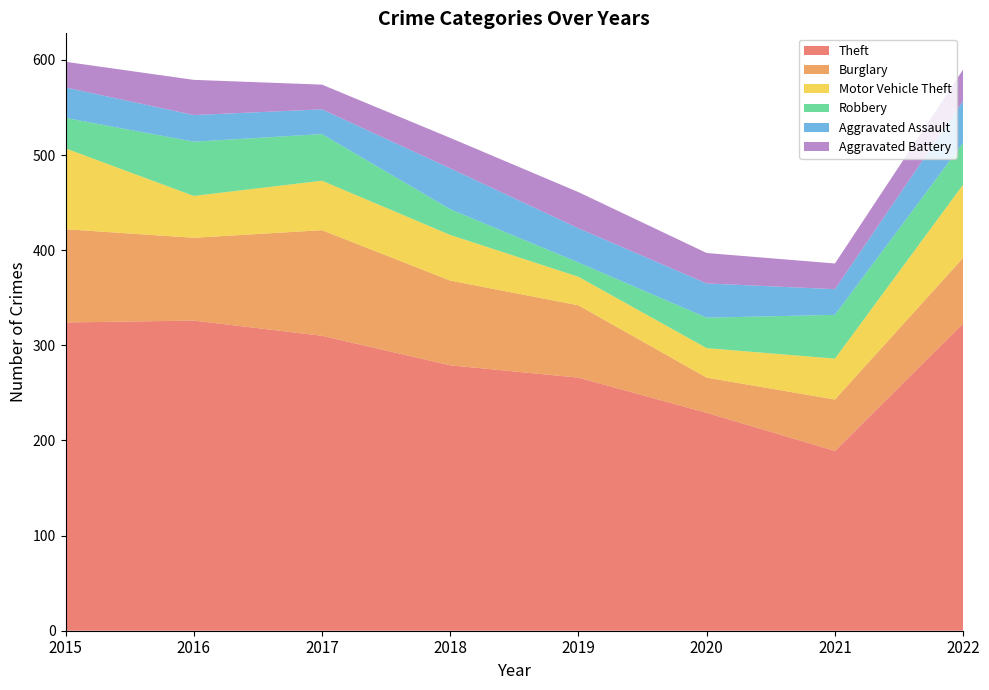

Reading left to right, transcribe all the data shown in this chart.

Theft: 2015=324	2016=326	2017=310	2018=279	2019=266	2020=229	2021=189	2022=323
Burglary: 2015=98	2016=87	2017=111	2018=89	2019=76	2020=37	2021=54	2022=69
Motor Vehicle Theft: 2015=85	2016=44	2017=52	2018=48	2019=30	2020=31	2021=43	2022=77
Robbery: 2015=32	2016=57	2017=49	2018=27	2019=15	2020=32	2021=46	2022=44
Aggravated Assault: 2015=32	2016=28	2017=26	2018=43	2019=36	2020=36	2021=27	2022=44
Aggravated Battery: 2015=27	2016=37	2017=26	2018=32	2019=38	2020=32	2021=27	2022=33